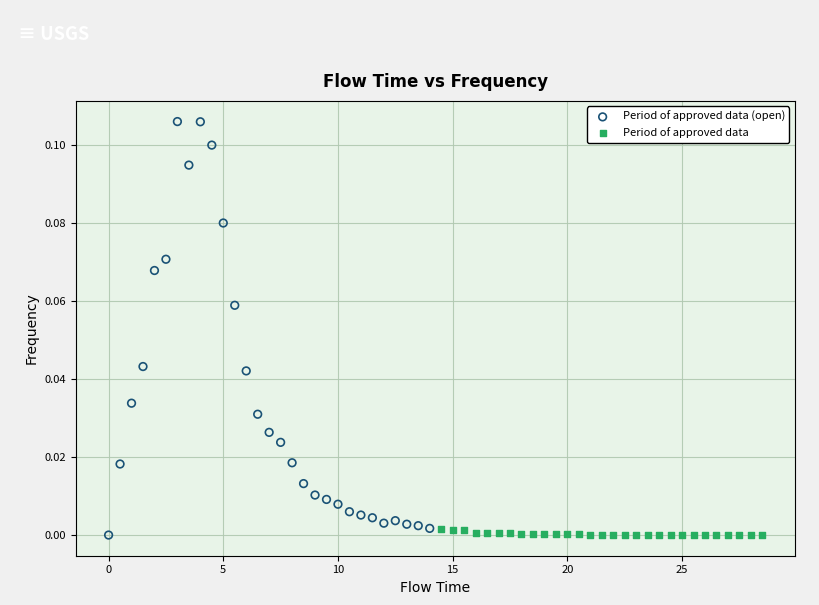

Which series has the largest Y range (max minus min)?

Period of approved data (open)